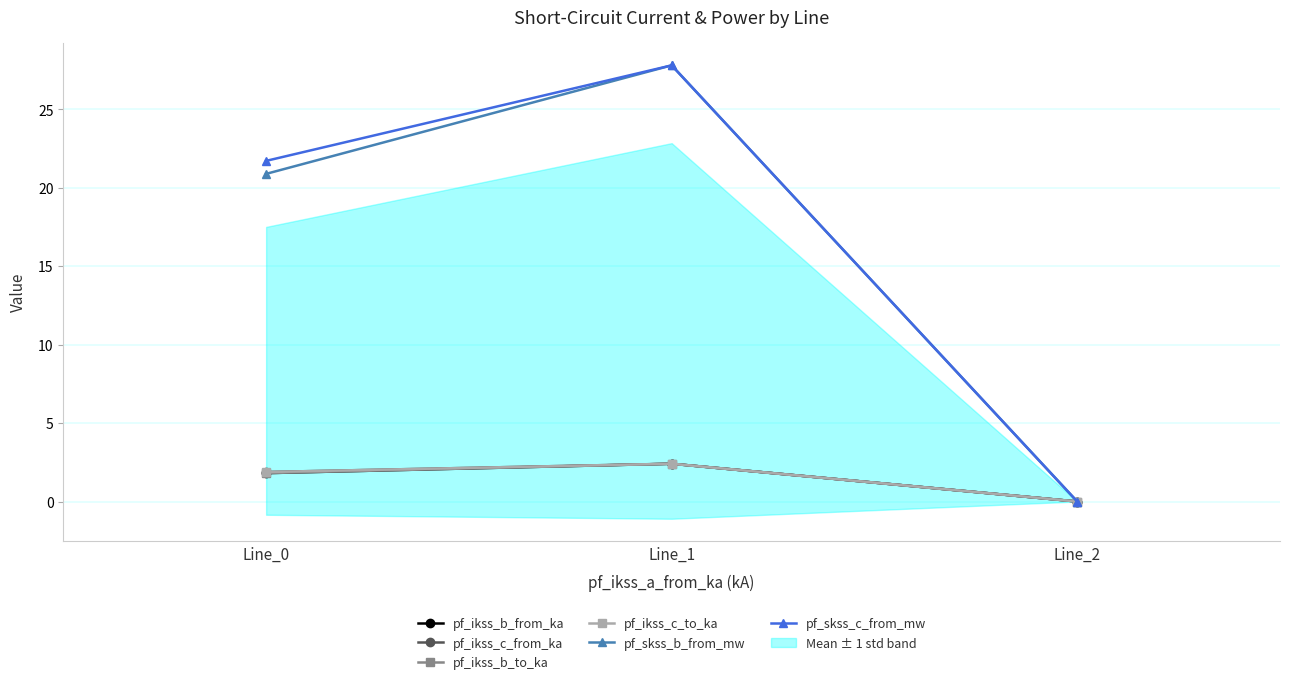

Which series has the largest range (max minus min)?

pf_skss_b_from_mw